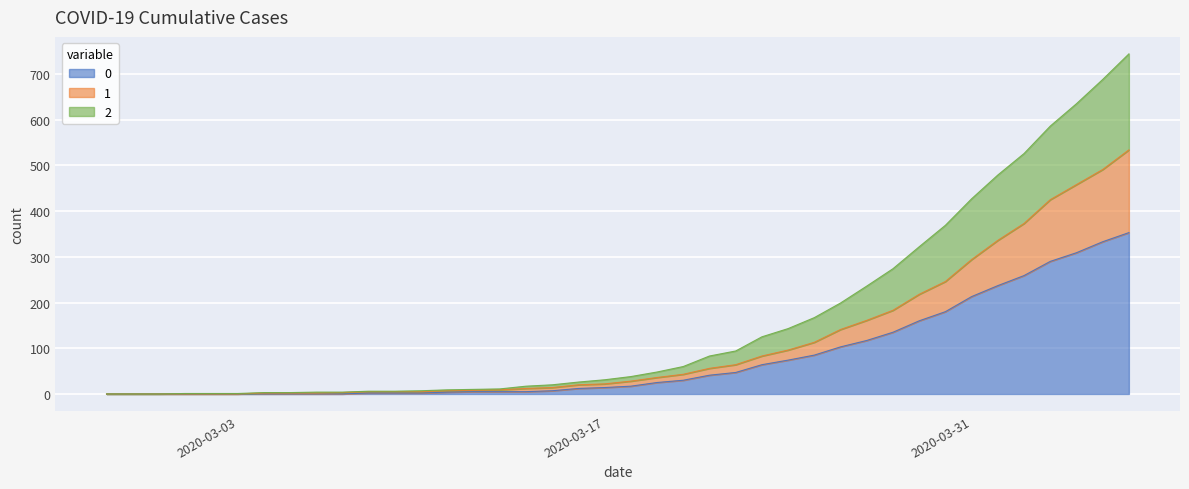

What is the label of the 17th point from the right?

2020-03-21